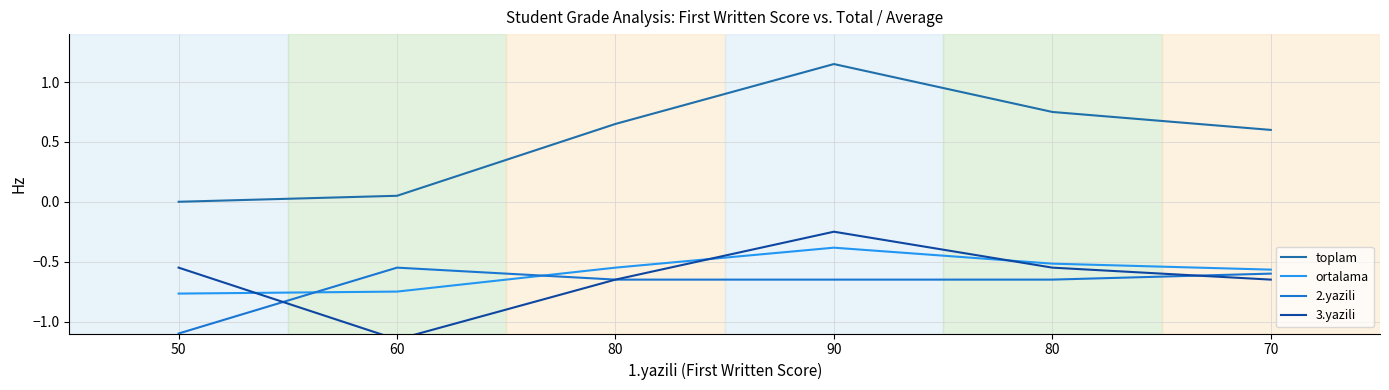

True or false: toplam and 2.yazili intersect in this chart.

False